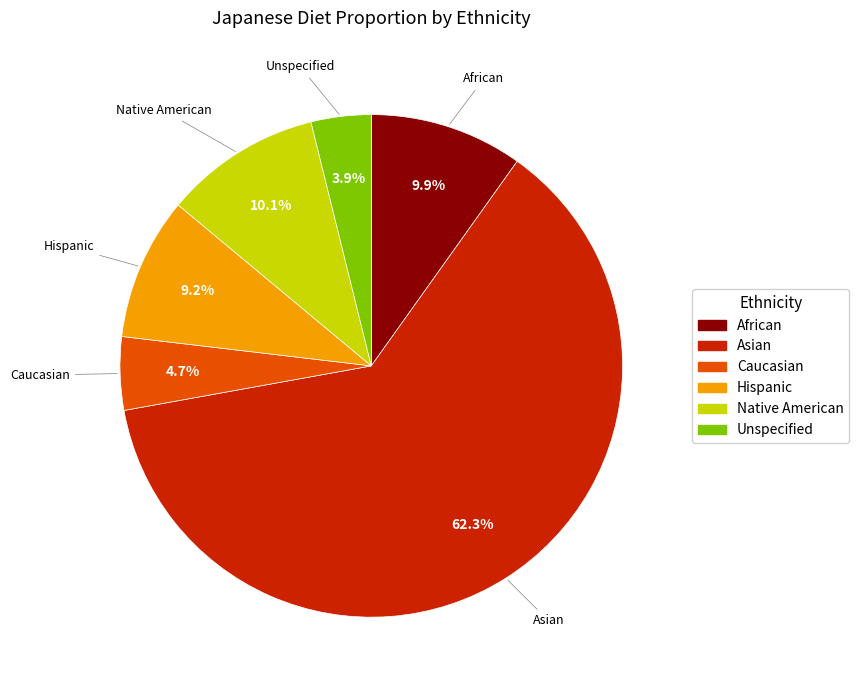

To the nearest percent, what percentage of the pie is Unspecified?

4%